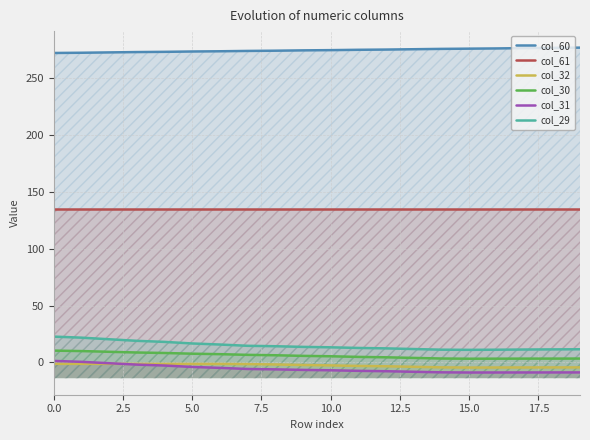

What is the average value of the col_29 series?

14.7